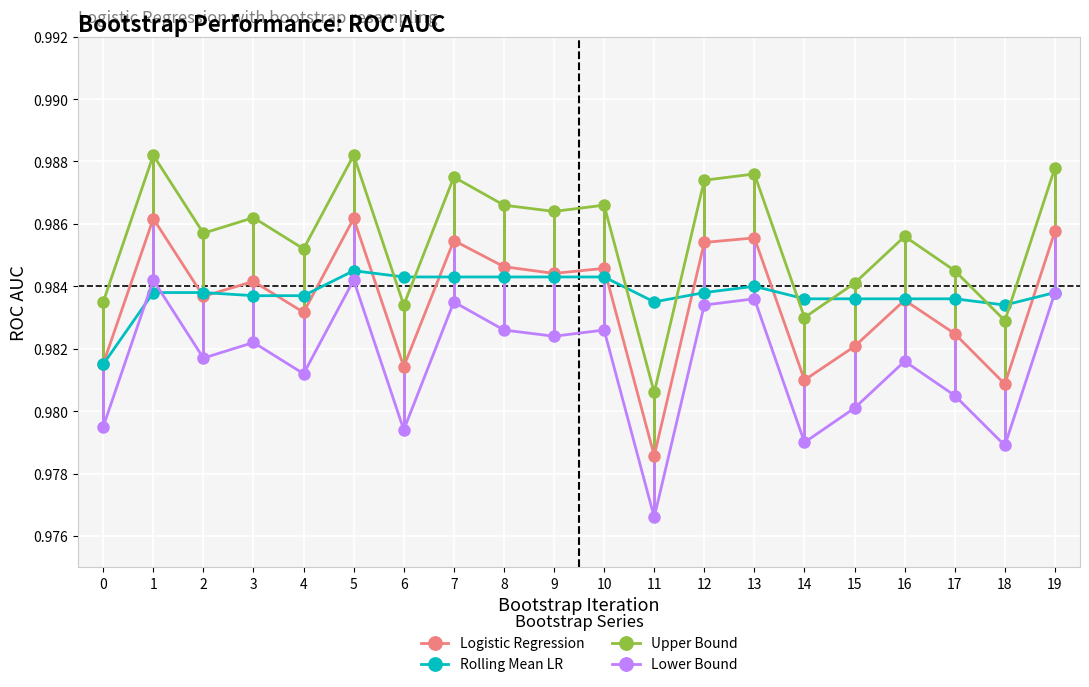

True or false: Rolling Mean LR and Logistic Regression cross at least once.

True